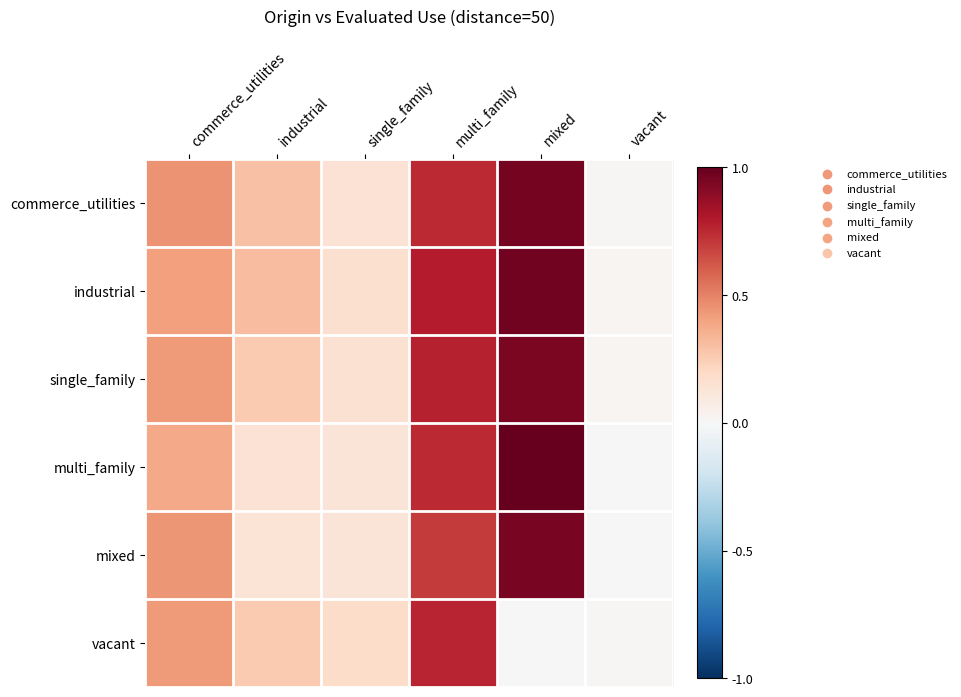

Reading right to left, what are all the values shown in this chart?

commerce_utilities: vacant=0.0	mixed=1.0	multi_family=0.7	single_family=0.1	industrial=0.3	commerce_utilities=0.4
industrial: vacant=0.0	mixed=1.0	multi_family=0.8	single_family=0.2	industrial=0.3	commerce_utilities=0.4
single_family: vacant=0.0	mixed=0.9	multi_family=0.8	single_family=0.2	industrial=0.3	commerce_utilities=0.4
multi_family: vacant=0.0	mixed=1.0	multi_family=0.7	single_family=0.1	industrial=0.1	commerce_utilities=0.4
mixed: vacant=0.0	mixed=0.9	multi_family=0.7	single_family=0.1	industrial=0.1	commerce_utilities=0.4
vacant: vacant=0.0	mixed=0.0	multi_family=0.8	single_family=0.2	industrial=0.3	commerce_utilities=0.4